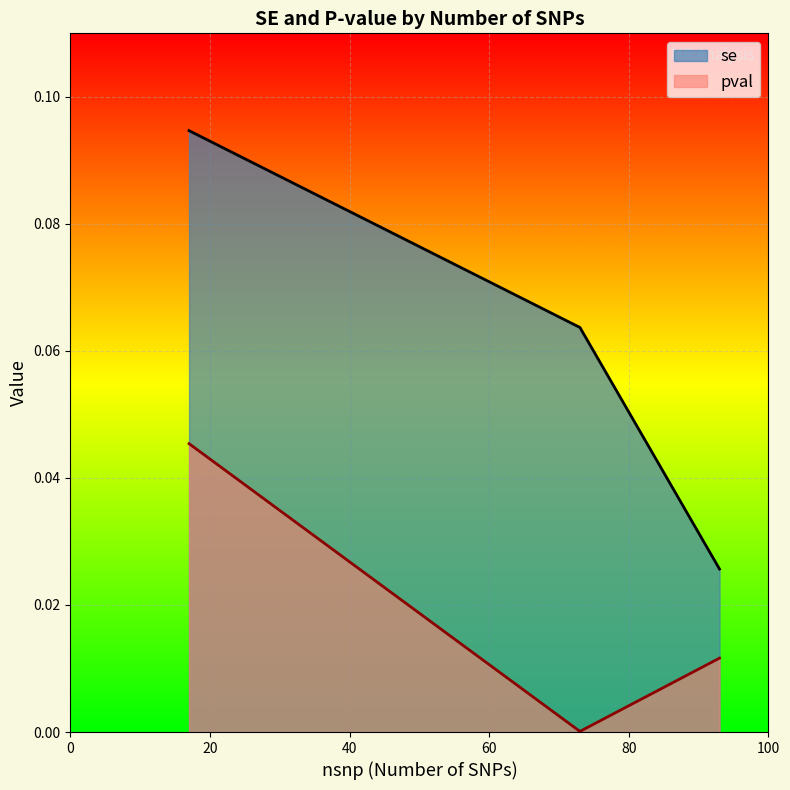

Between 17 and 93, which is larger?

17